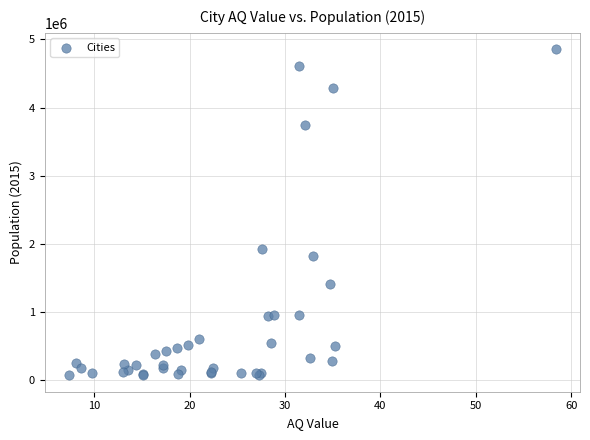

What Y value in the scatter plot is closest to 2463852?

1929350.0